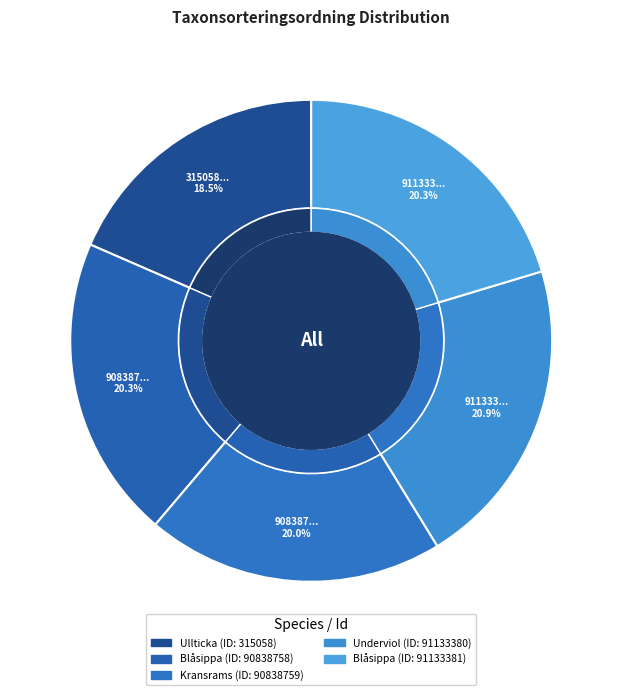

Does 90838758 account for over 50% of the chart?

No